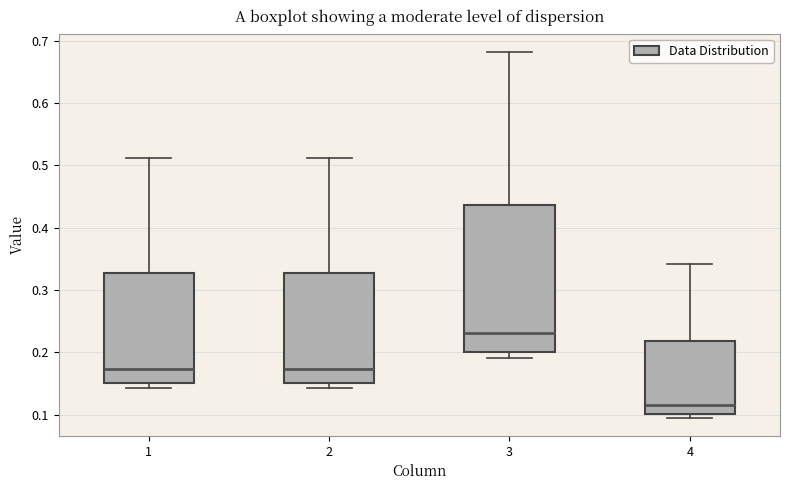

Comparing the boxes themselves (not the whiskers), which one is the tallest?

3